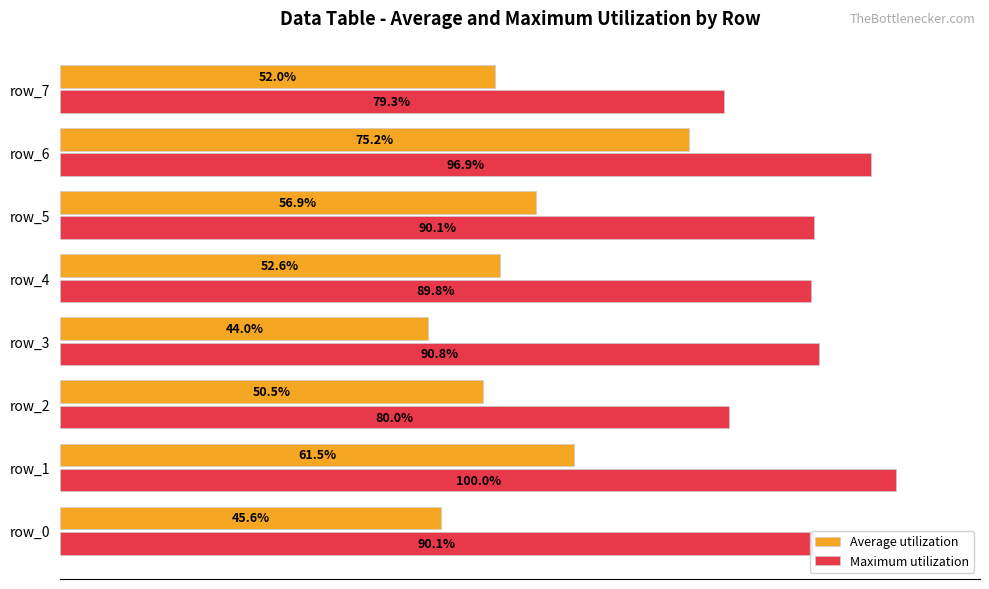

Rank the series by their average value, from highest to lowest.

Maximum utilization, Average utilization